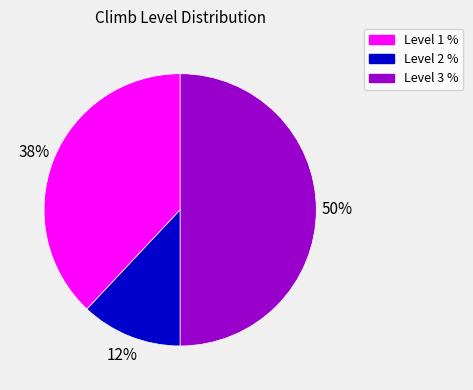

Is it true that Level 2 % is 12% of the pie?

True